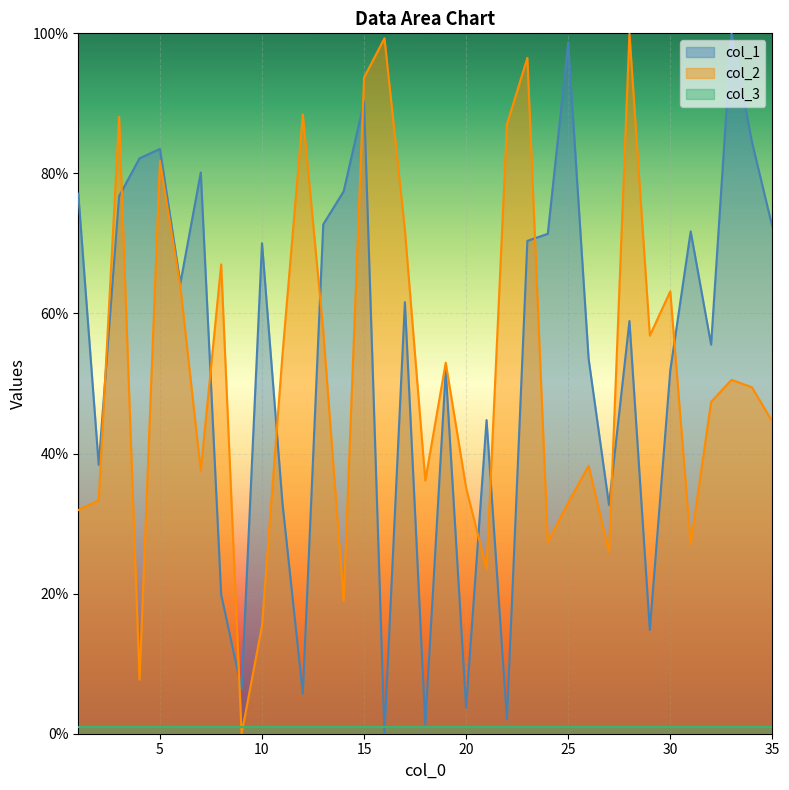

What are all the series names shown in the legend?

col_1, col_2, col_3